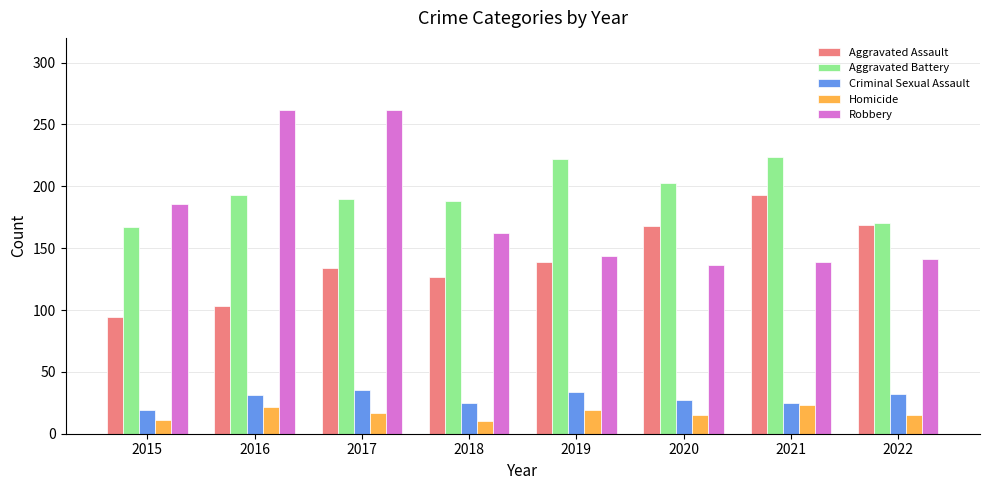

Is the value of Homicide at 2018 greater than the value of Robbery at 2018?

No